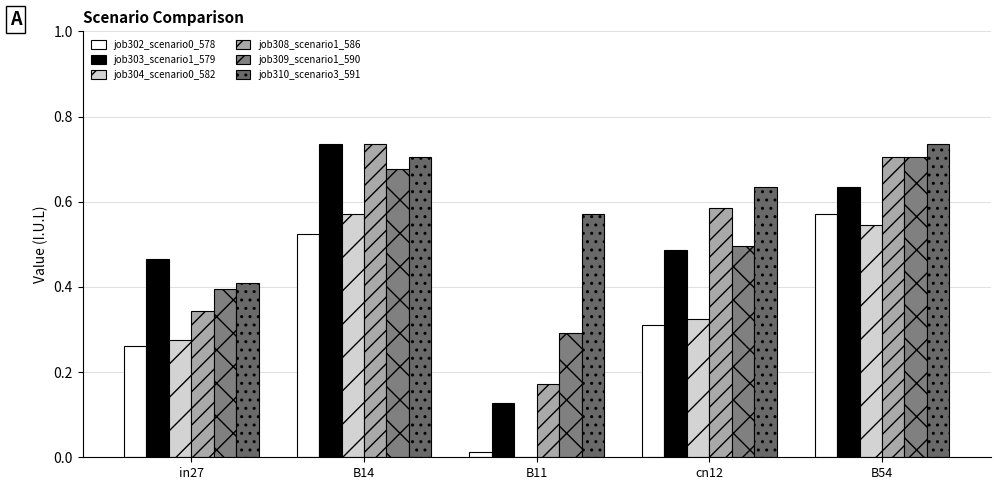

How many categories are shown in the chart?

5